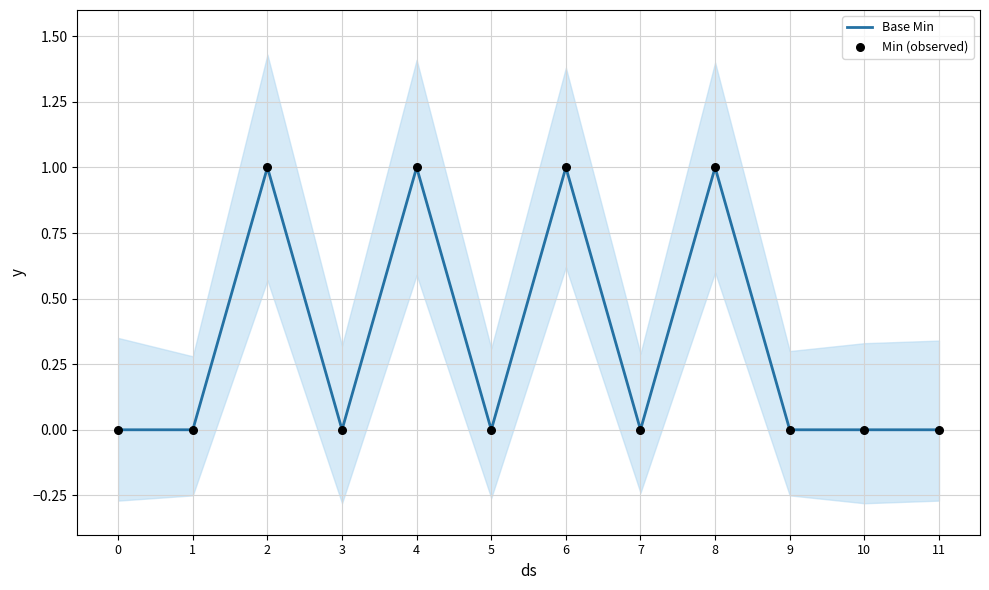

At how many categories does at least one series exceed 0?

4